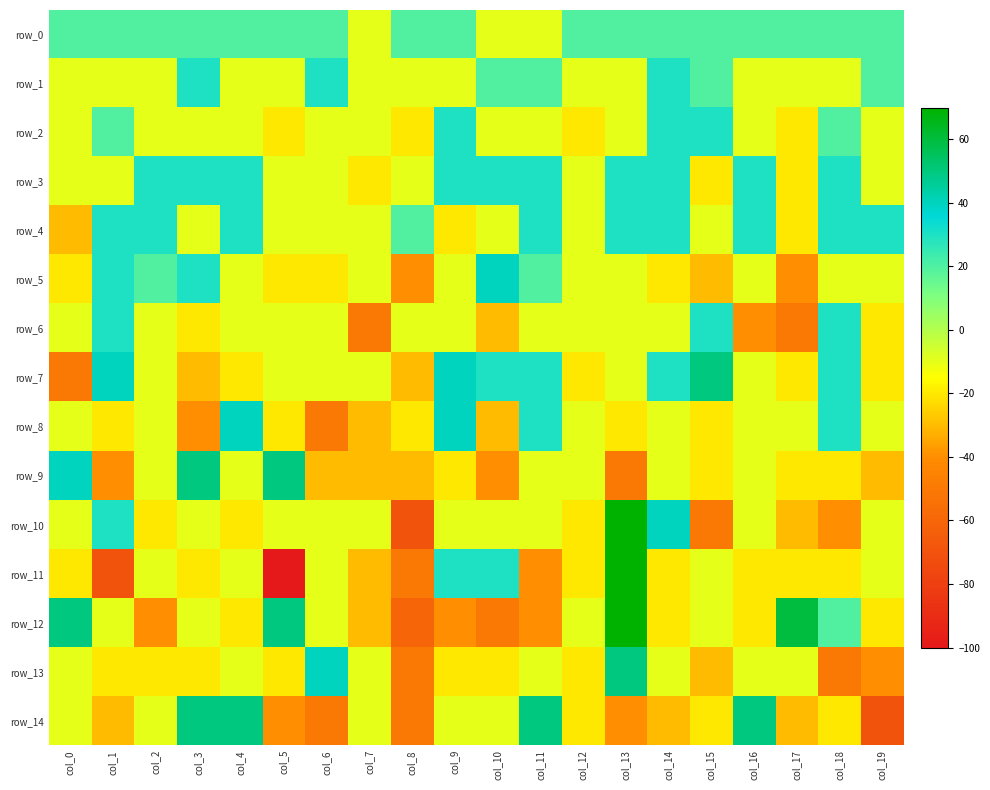

What is the sum of all row_10 values?

-210